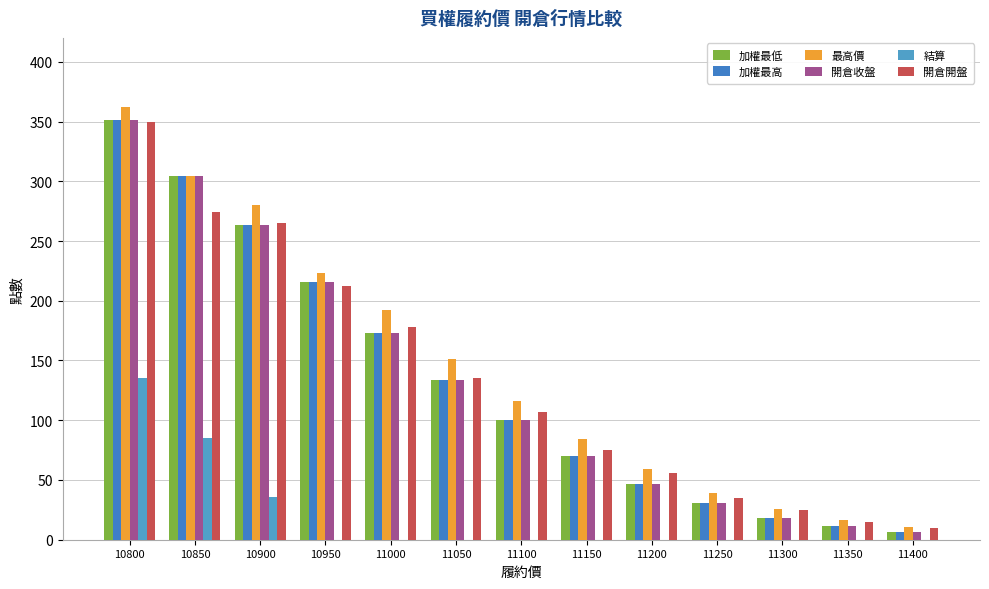

Reading left to right, what are all the values shown in this chart?

加權最低: 10800=351.0	10850=304.0	10900=263.0	10950=216.0	11000=173.0	11050=134.0	11100=100.0	11150=70.0	11200=47.0	11250=30.5	11300=18.5	11350=11.5	11400=6.7
加權最高: 10800=351.0	10850=304.0	10900=263.0	10950=216.0	11000=173.0	11050=134.0	11100=100.0	11150=70.0	11200=47.0	11250=30.5	11300=18.5	11350=11.5	11400=6.7
最高價: 10800=362.0	10850=304.0	10900=280.0	10950=223.0	11000=192.0	11050=151.0	11100=116.0	11150=84.0	11200=59.0	11250=39.5	11300=26.0	11350=16.5	11400=10.5
開倉收盤: 10800=351.0	10850=304.0	10900=263.0	10950=216.0	11000=173.0	11050=134.0	11100=100.0	11150=70.0	11200=47.0	11250=30.5	11300=18.5	11350=11.5	11400=6.7
結算: 10800=135.0	10850=85.0	10900=35.5	10950=0.1	11000=0.1	11050=0.1	11100=0.1	11150=0.1	11200=0.1	11250=0.1	11300=0.1	11350=0.1	11400=0.1
開倉開盤: 10800=350.0	10850=274.0	10900=265.0	10950=212.0	11000=178.0	11050=135.0	11100=107.0	11150=75.0	11200=56.0	11250=35.0	11300=24.5	11350=15.0	11400=10.0